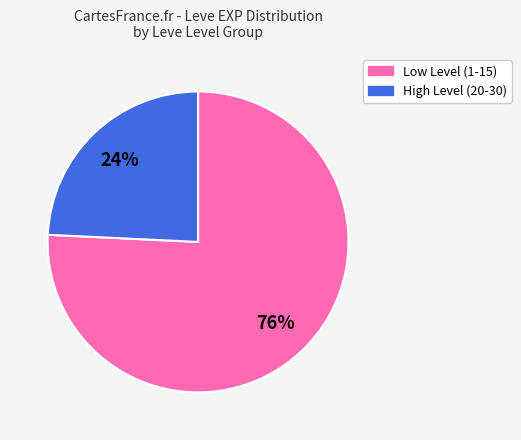

Is there any slice that represents more than half of the pie?

Yes